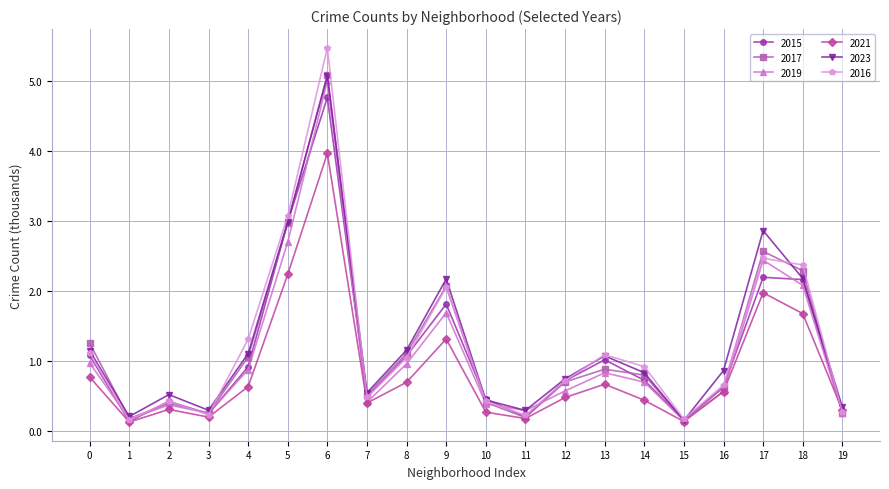

At which category does the chart reach its peak across all series?

6